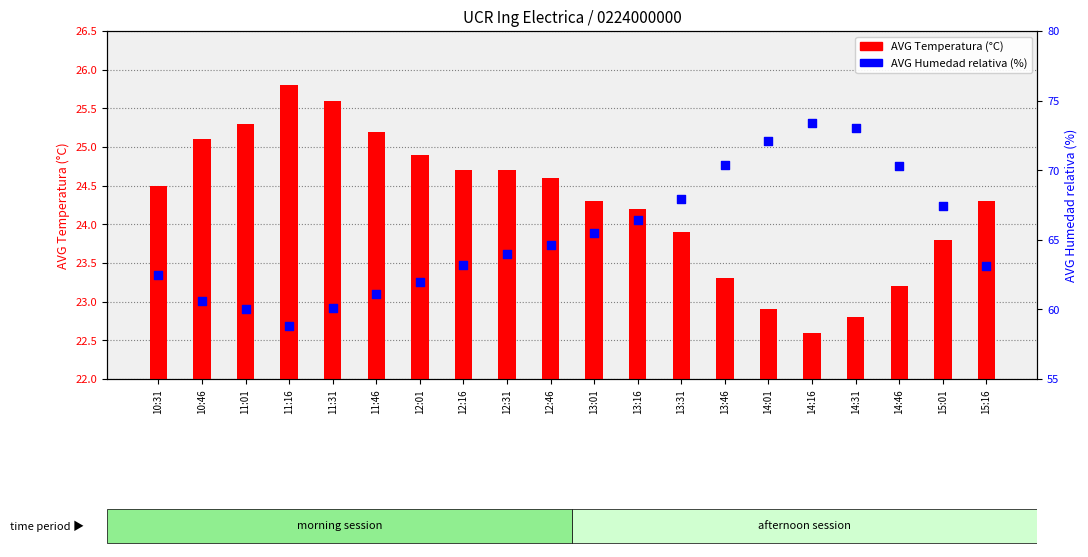

Is the value of AVG Humedad relativa at 14:16 greater than the value of AVG Temperatura at 13:31?

Yes